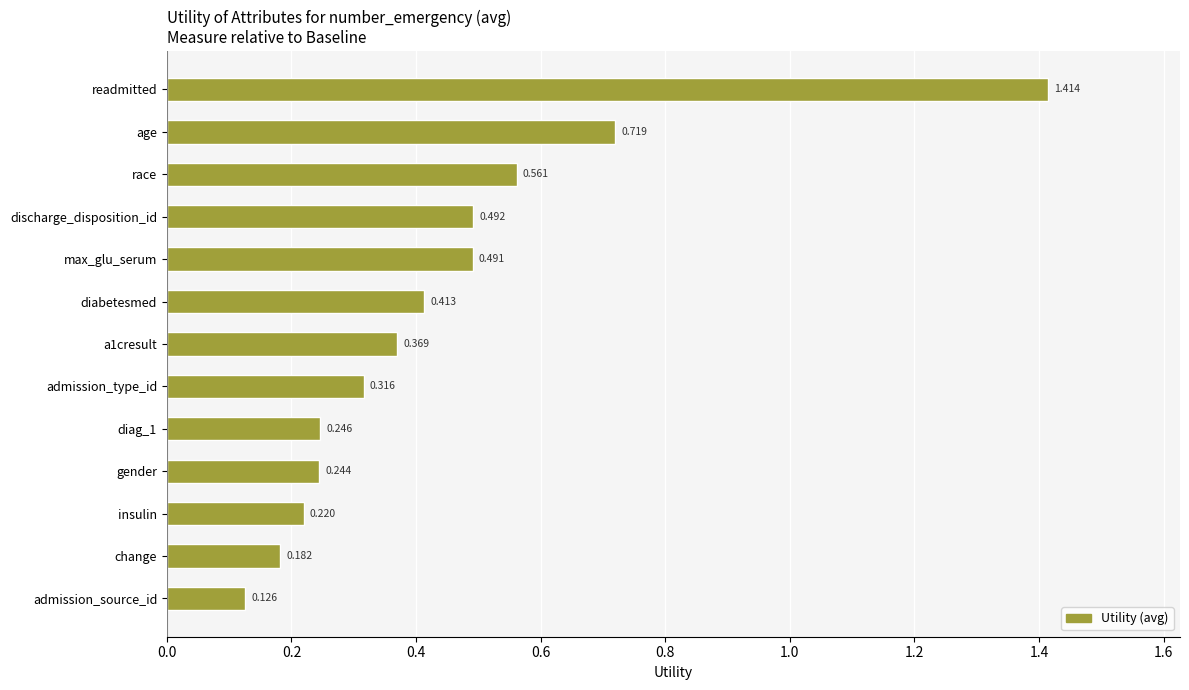

At which category does the chart reach its minimum across all series?

admission_source_id